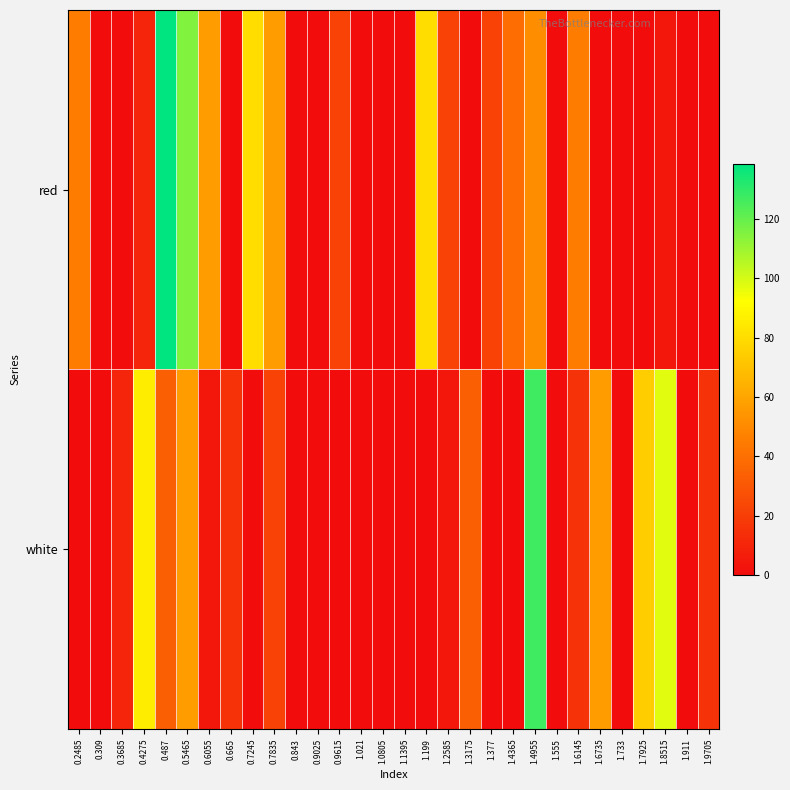

List the series in order of their peak value, lowest first.

white, red